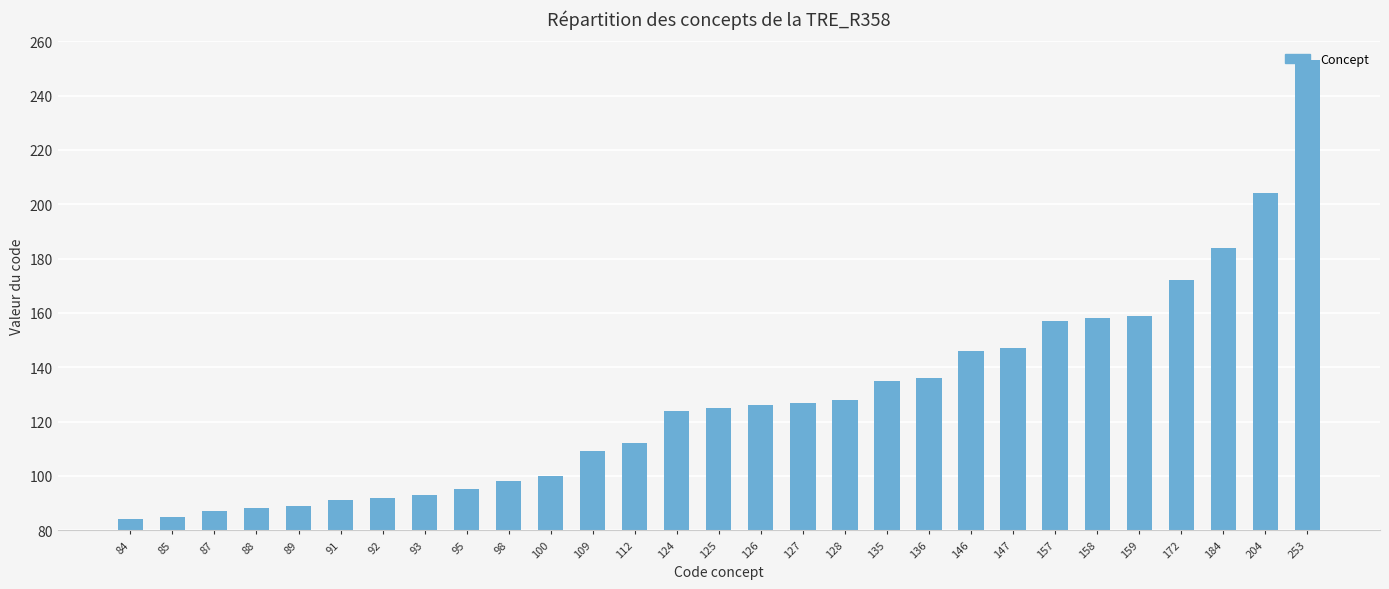

Which label corresponds to the largest value in the chart?

253